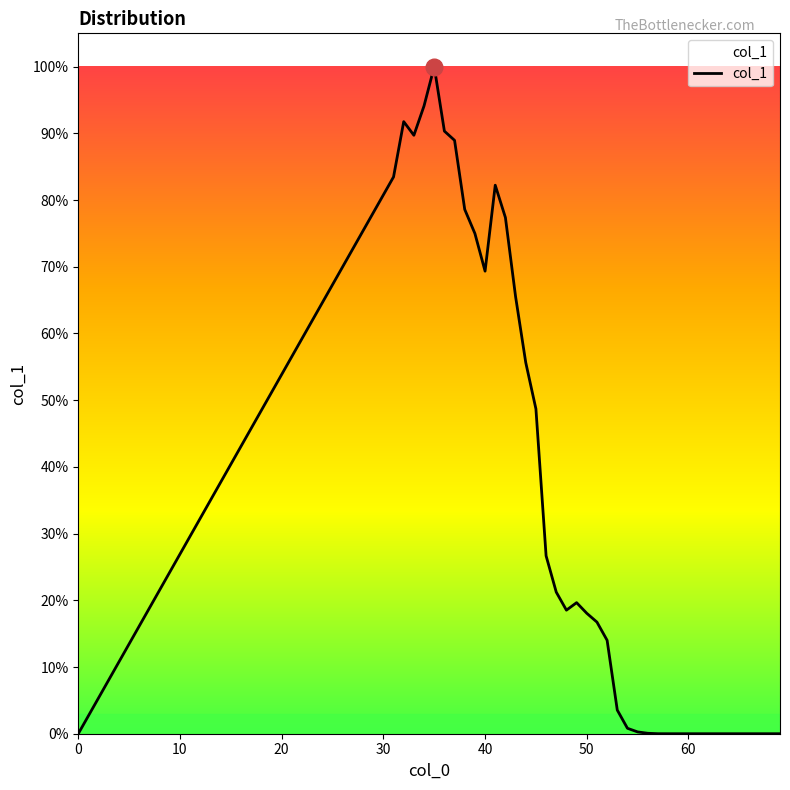

Does the chart display data point markers on the line(s)?

No